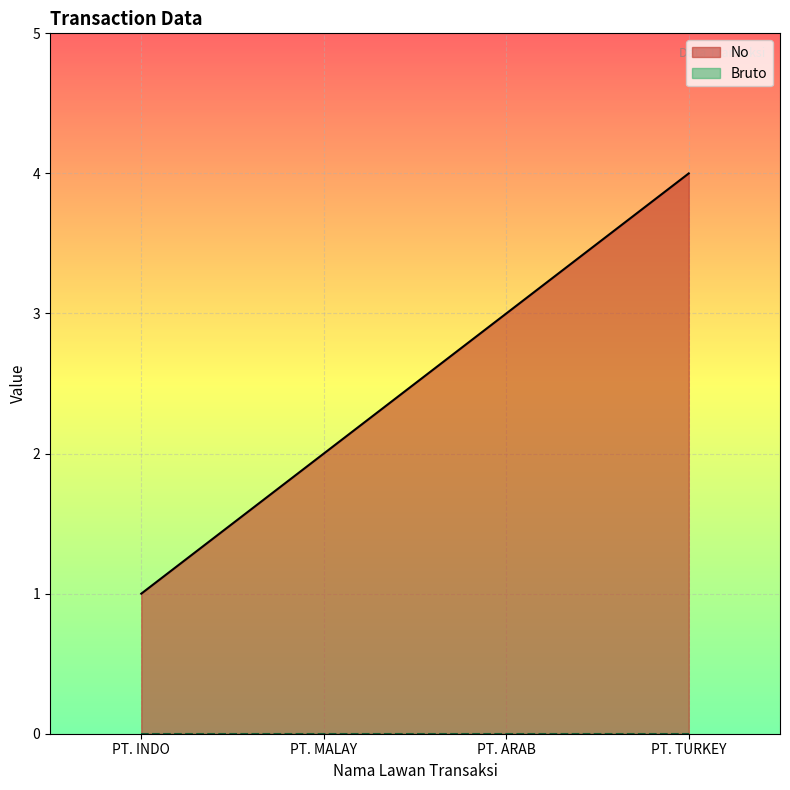

How many values exceed 3?

1